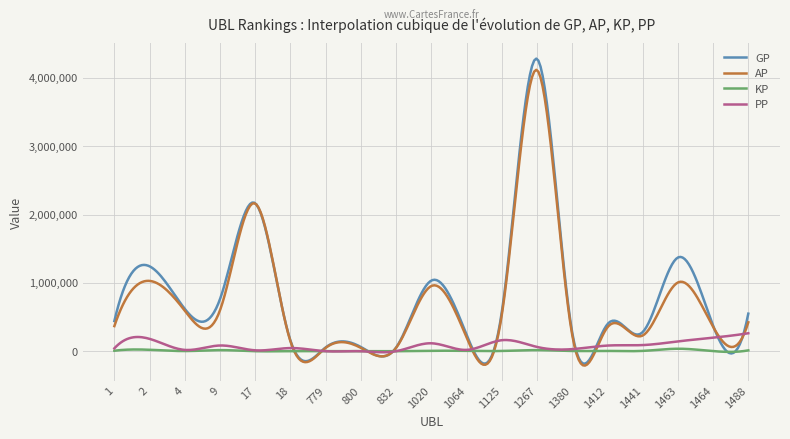

Which series has the widest spread of values?

GP